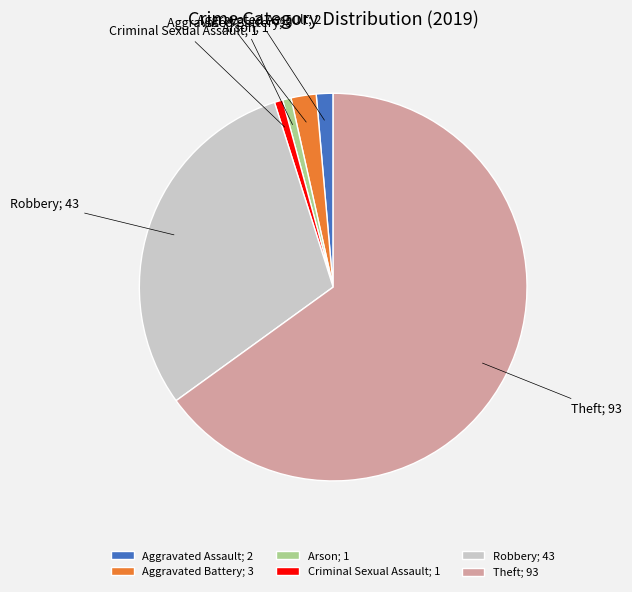

How many slices are in this pie chart?

6